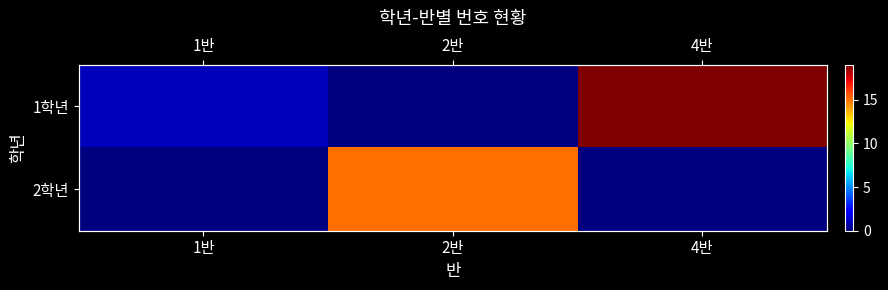

Rank the series by their average value, from lowest to highest.

2학년, 1학년